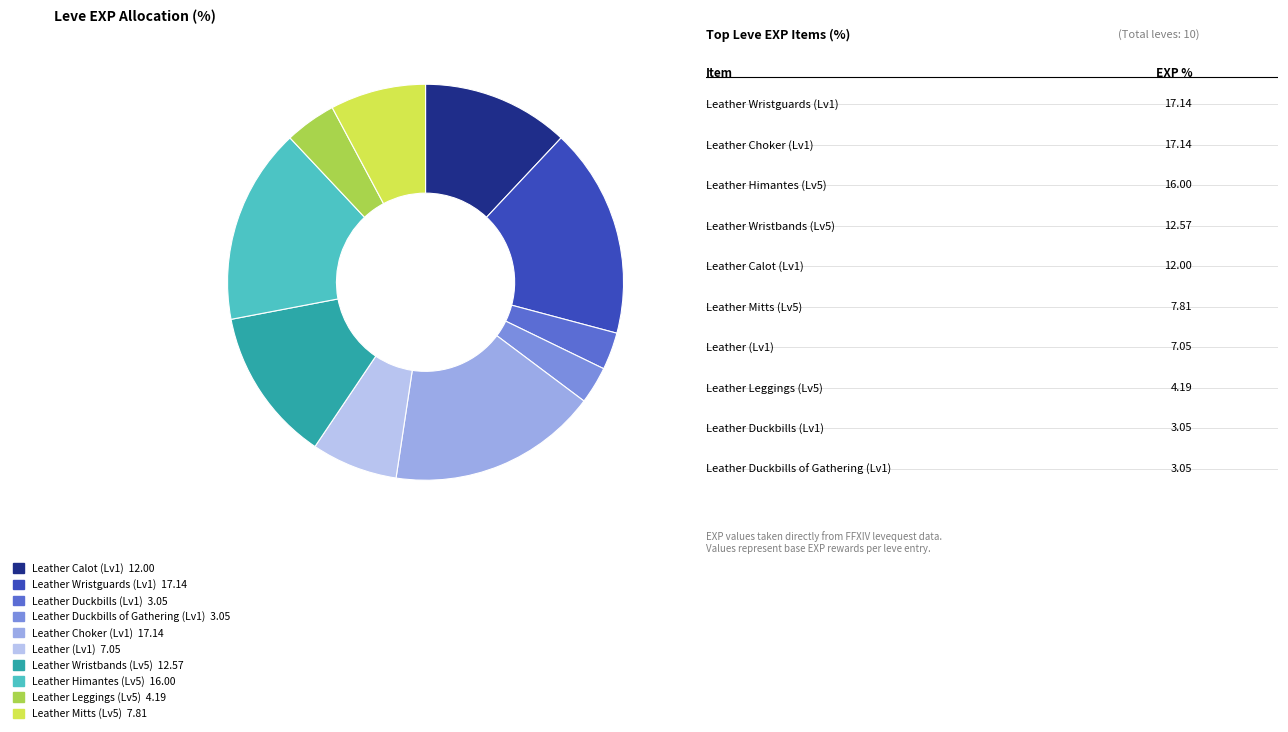

How many slices are in this pie chart?

10